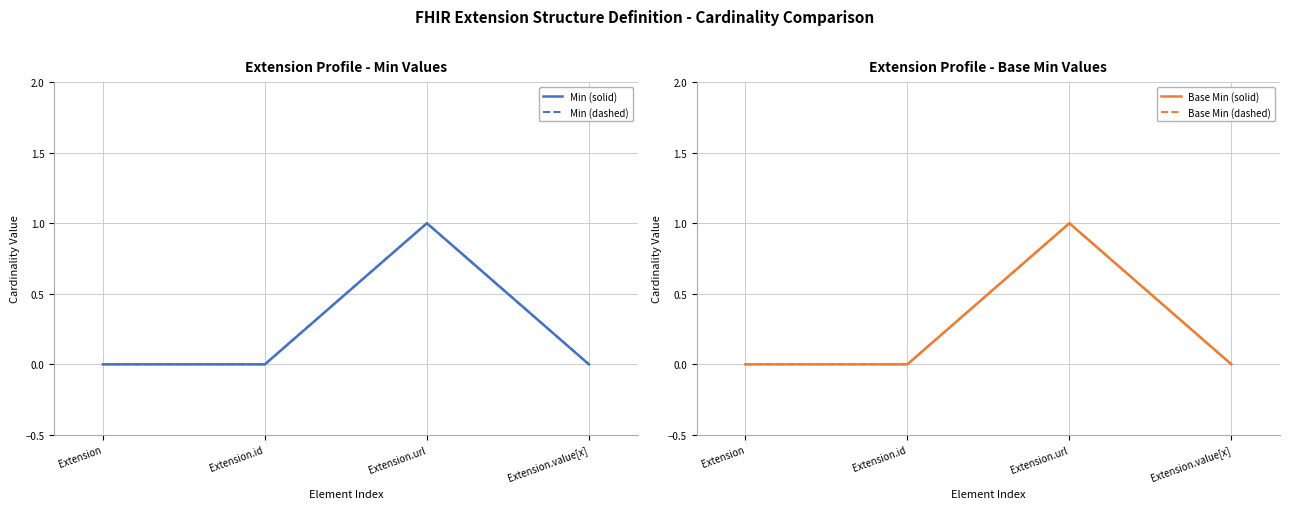

Which label corresponds to the largest value in the chart?

Extension.url